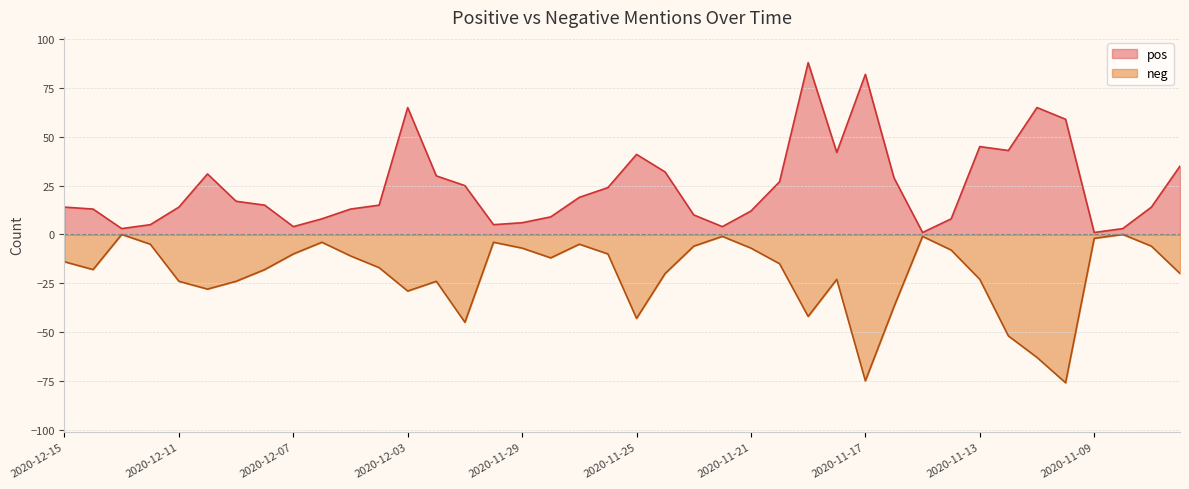

What position from the left is 2020-11-23?

23